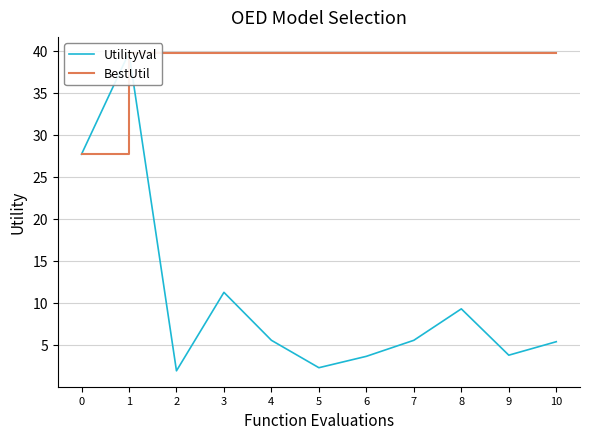

List the series in order of their overall mean, lowest first.

UtilityVal, BestUtil